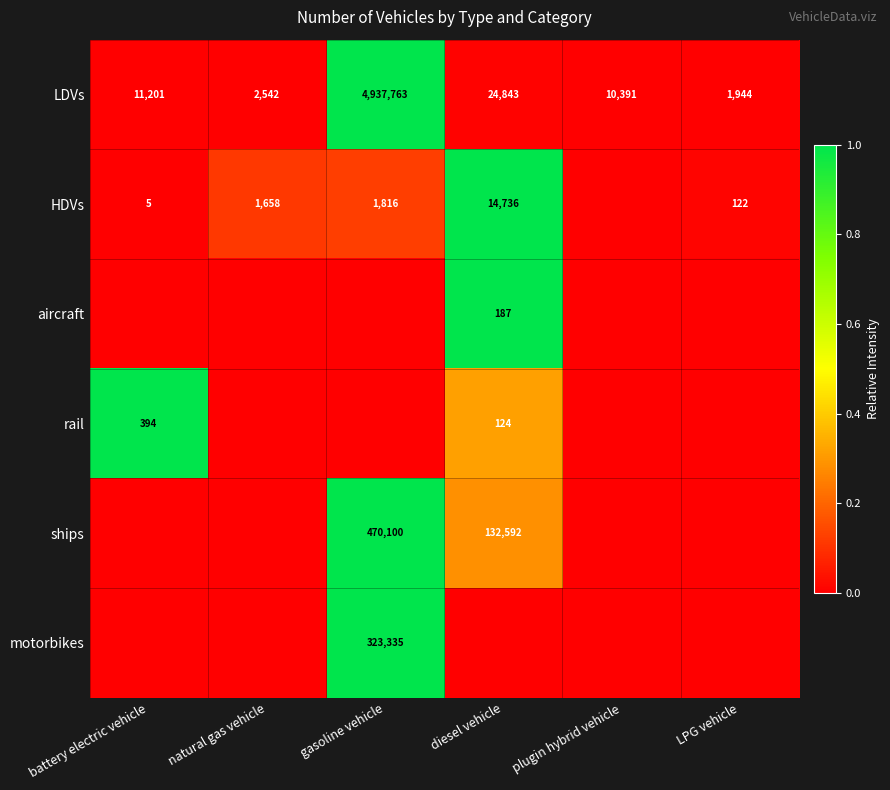

What value does the LDVs series have at gasoline vehicle?

4937763